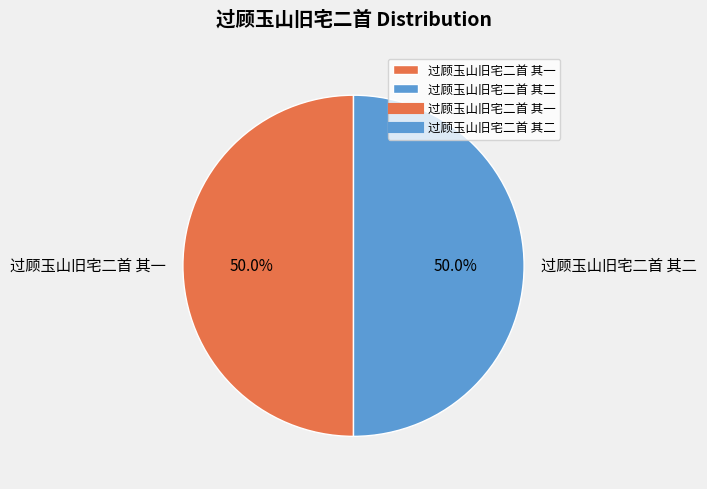

To the nearest percent, what is the average slice percentage?

50%